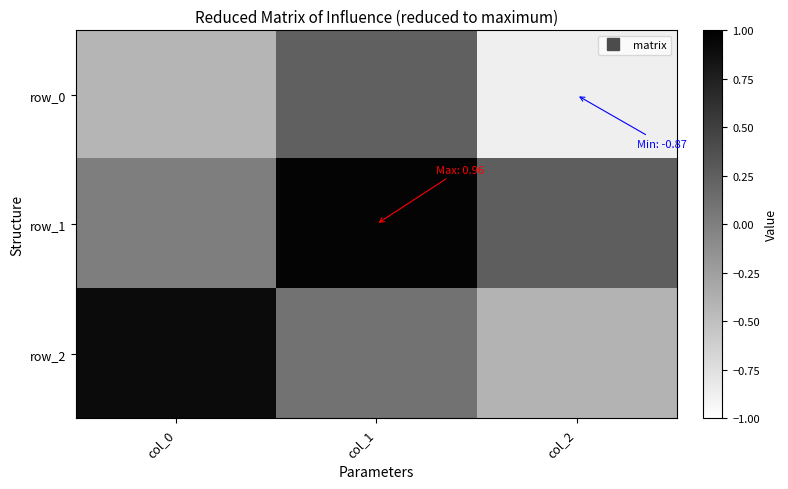

How many categories are shown in the chart?

3